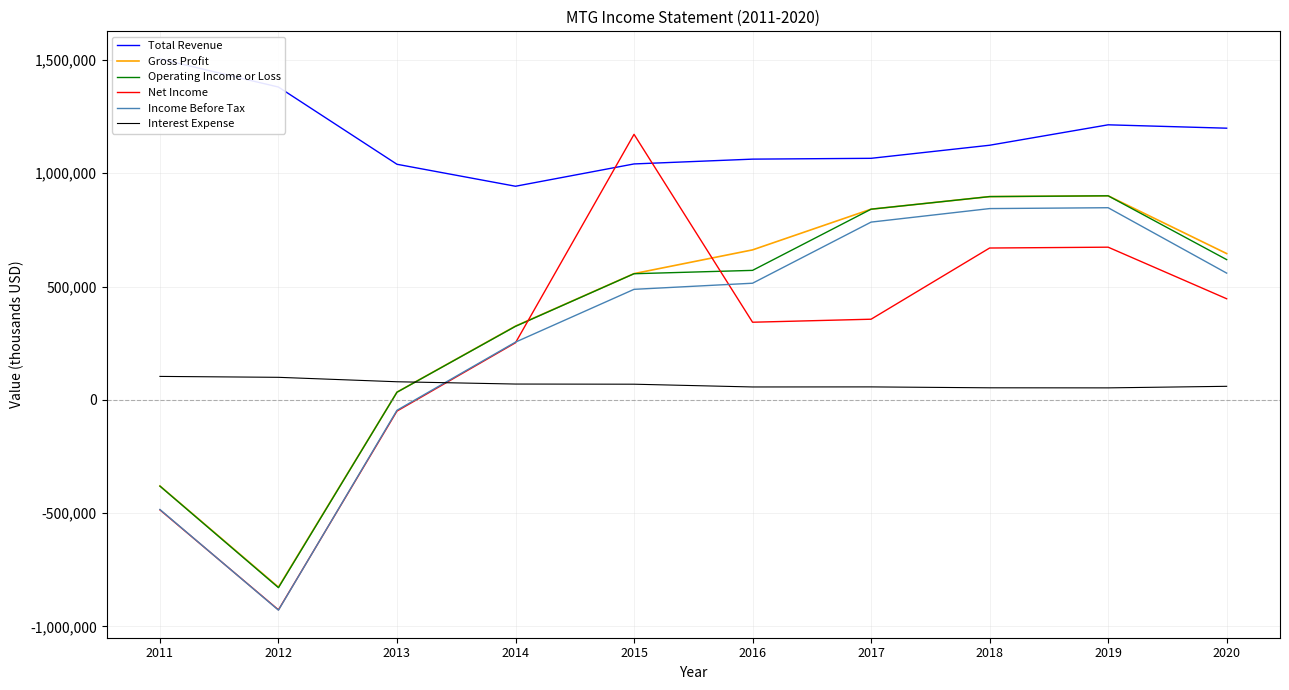

Reading left to right, extract all data points from this chart.

Total Revenue: 1505000	1380700	1039800	942800	1041300	1062500	1066100	1123800	1214000	1199100
Gross Profit: -380300	-827000	33800	325400	557100	661900	841600	897100	900600	645600
Operating Income or Loss: -381000	-829300	33500	324400	556600	571400	841500	897100	900600	618900
Net Income: -485900	-927100	-49800	251900	1172000	342500	355800	670100	673800	446100
Income Before Tax: -484300	-928600	-46200	254700	487700	514700	784500	844200	848000	559300
Interest Expense: 103300	99300	79700	69600	68900	56700	57000	53000	52700	59600